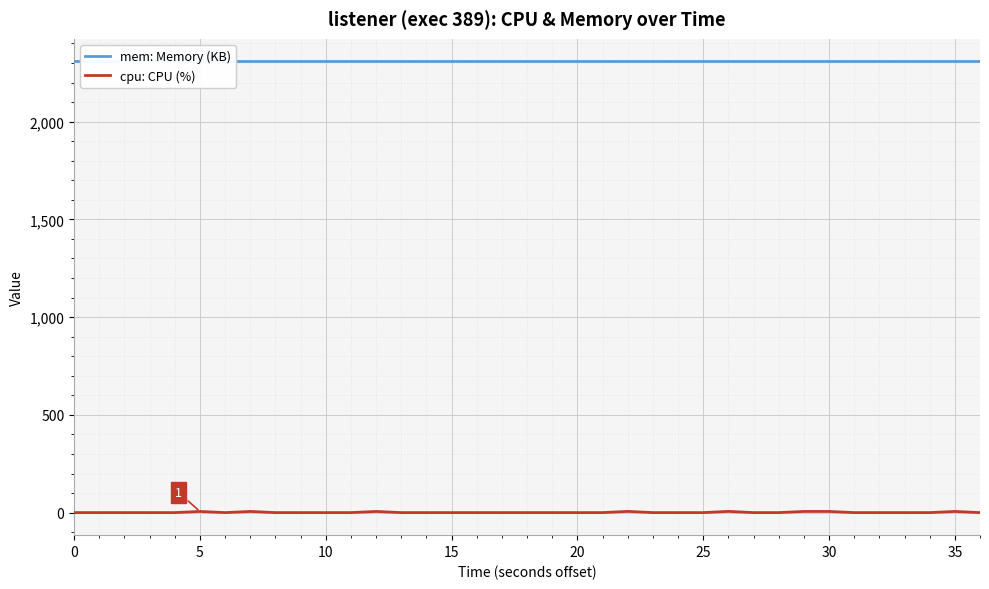

What is the average value of the cpu: CPU (%) series?

1.2